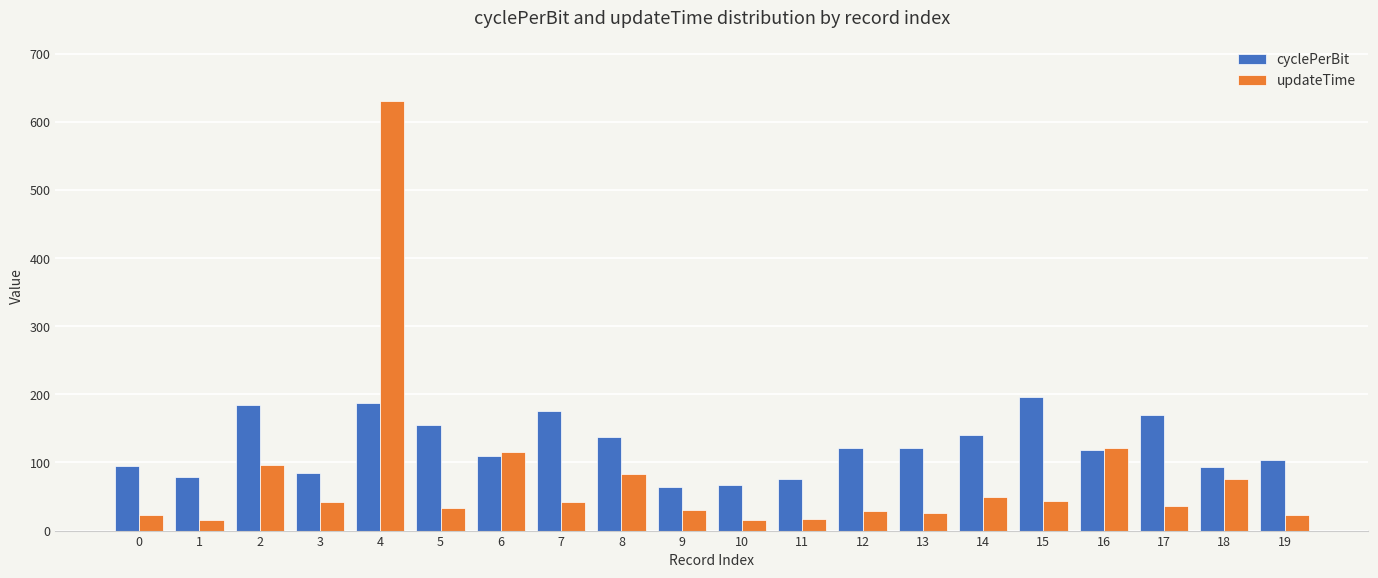

What is the difference between the second highest and second lowest values in the cyclePerBit series?

119.7